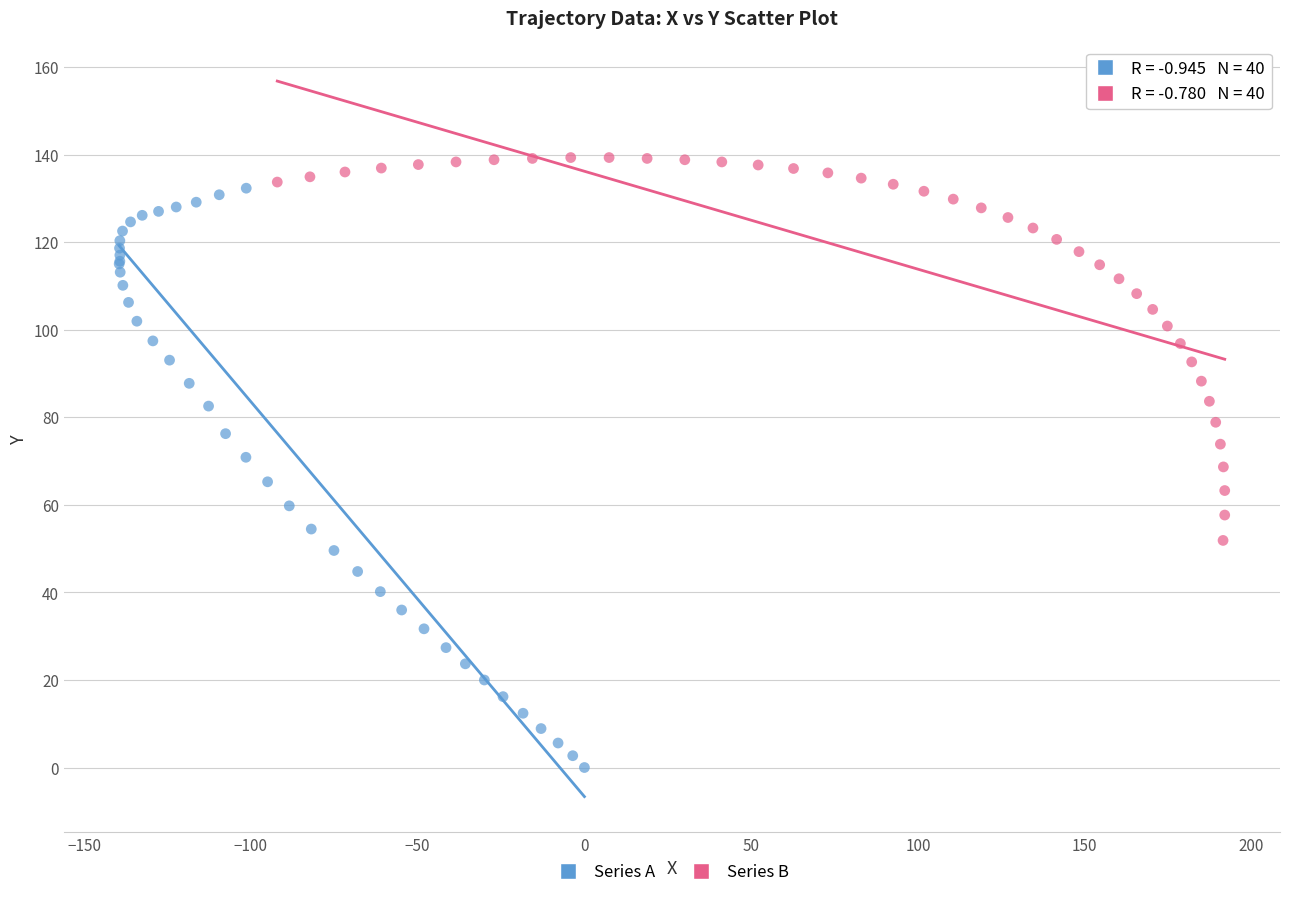

What are all the series names shown in the legend?

Series A, Series B